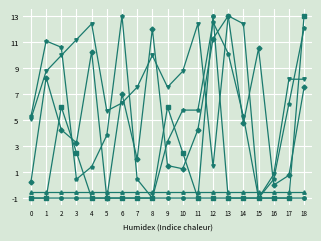

At which category is the sum across all series the highest?

18